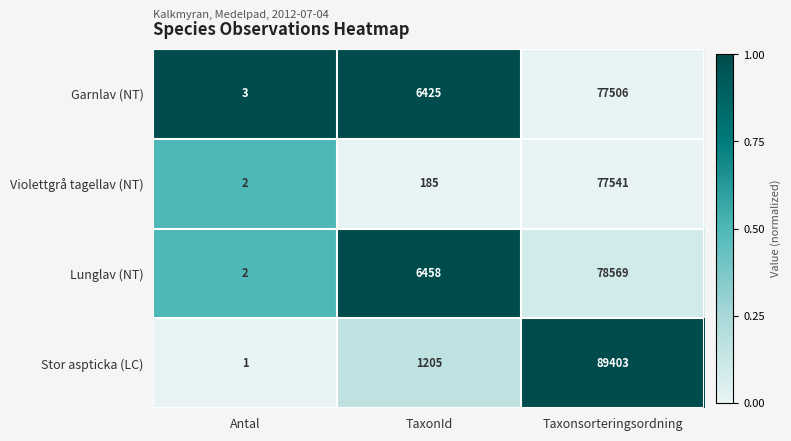

At which category is the sum across all series the highest?

Taxonsorteringsordning